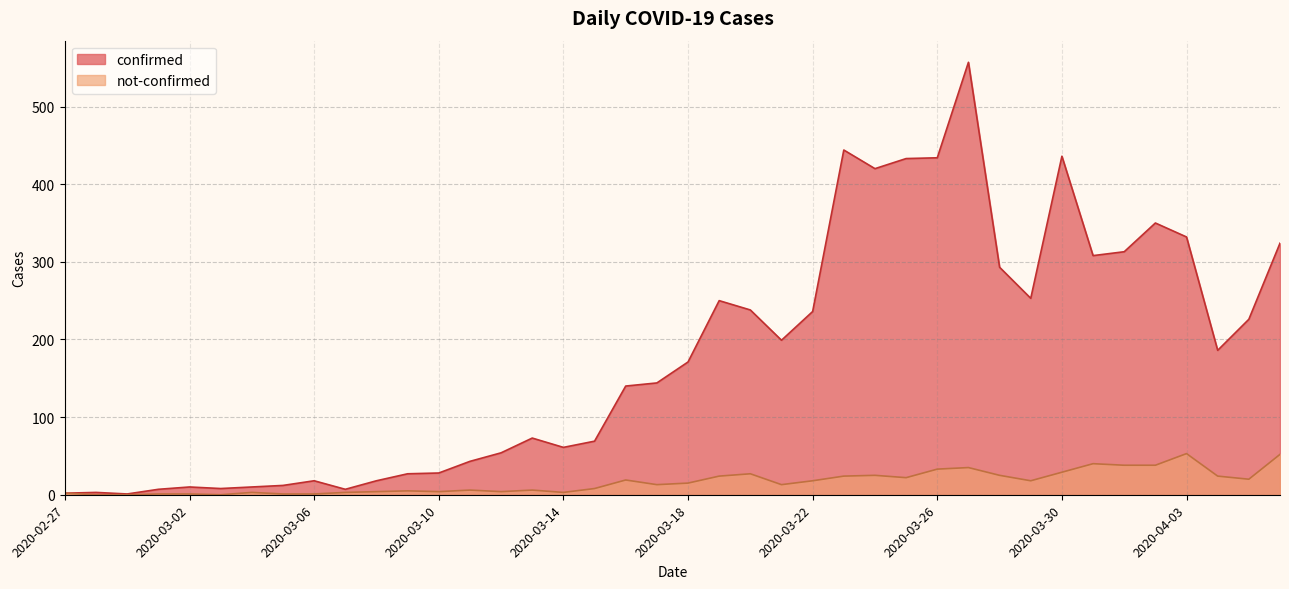

Is it true that confirmed equals 1 at 2020-02-29?

False